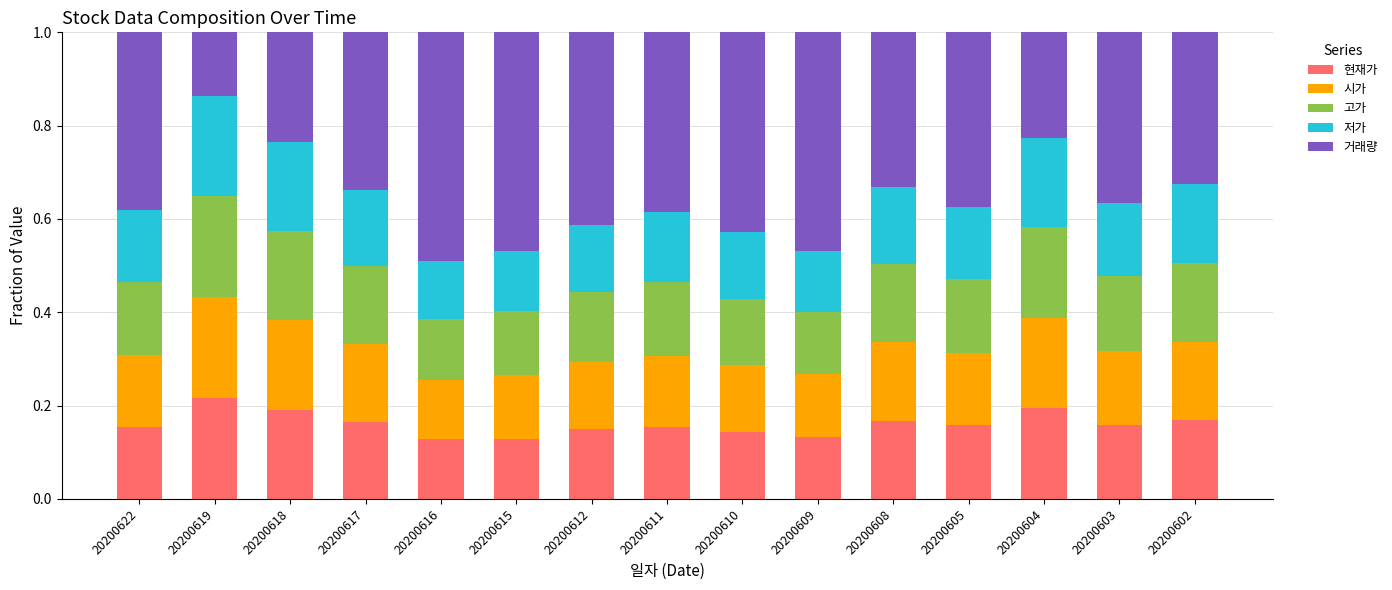

What is the total value across all series at 20200610?

1.0